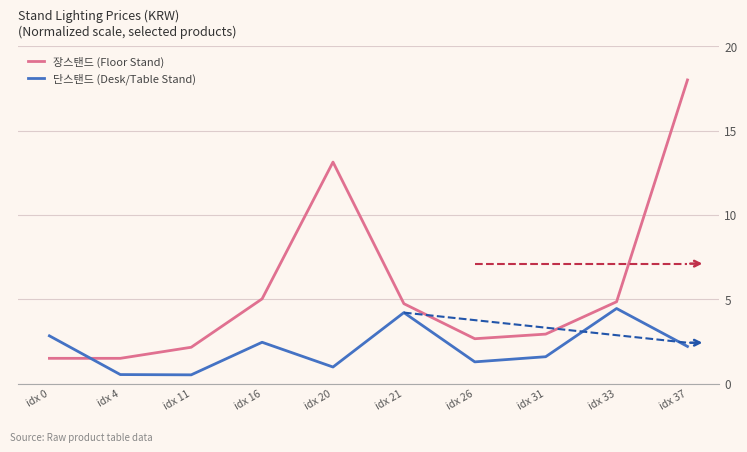

What is the sum of all 단스탠드 (Desk/Table Stand) values?

21.1